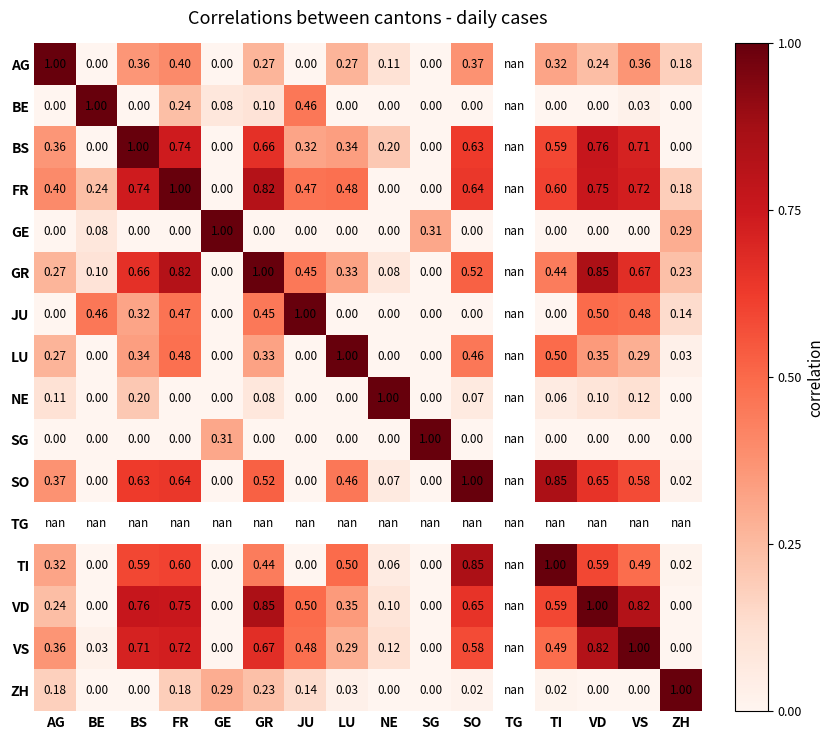

At how many categories does at least one series exceed 0?

15